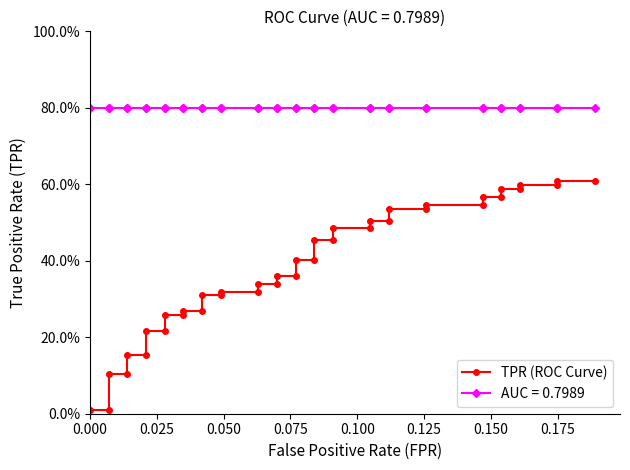

What is the difference between the second highest and second lowest values?

0.6